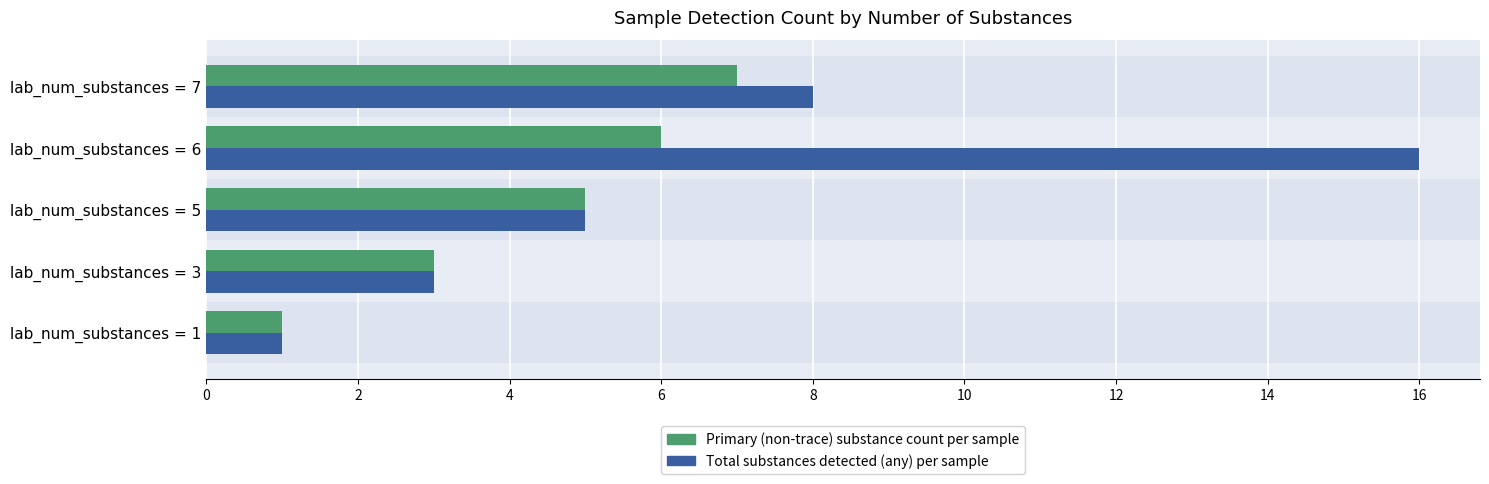

Is it true that Total substances detected (any) per sample equals 1 at lab_num_substances = 1?

True